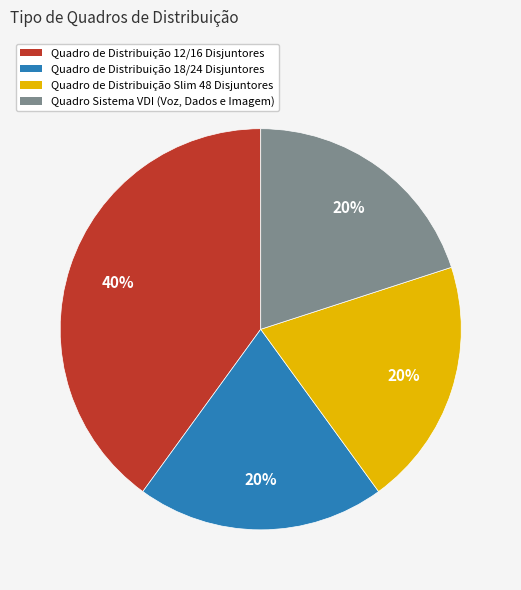

To the nearest percent, what is the average slice percentage?

25%